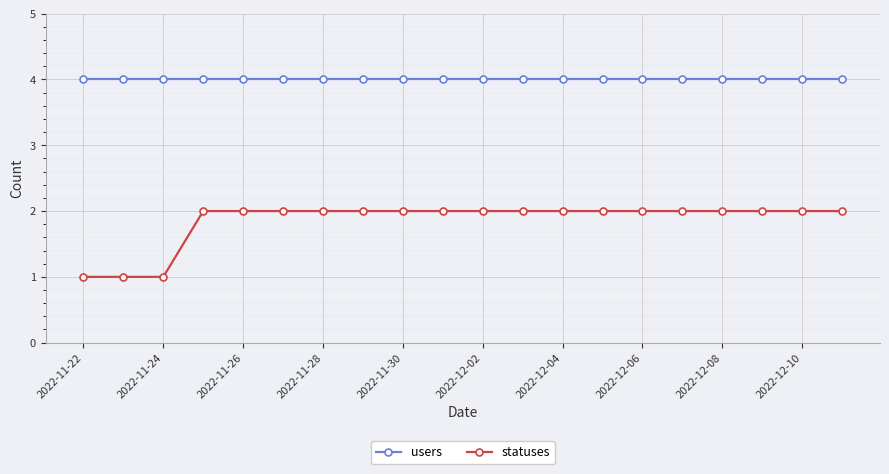

What is the maximum value shown in the chart?

4